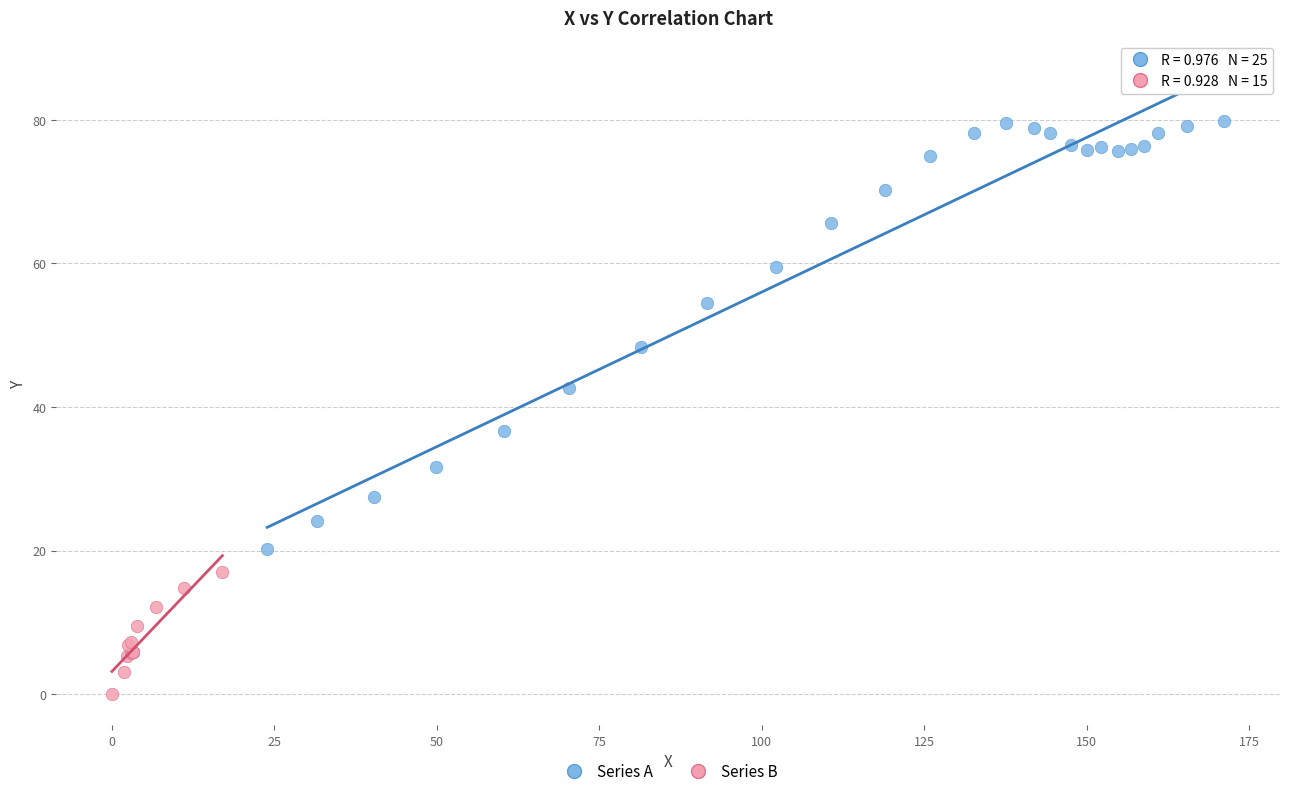

Which series reaches the maximum Y coordinate?

Series A